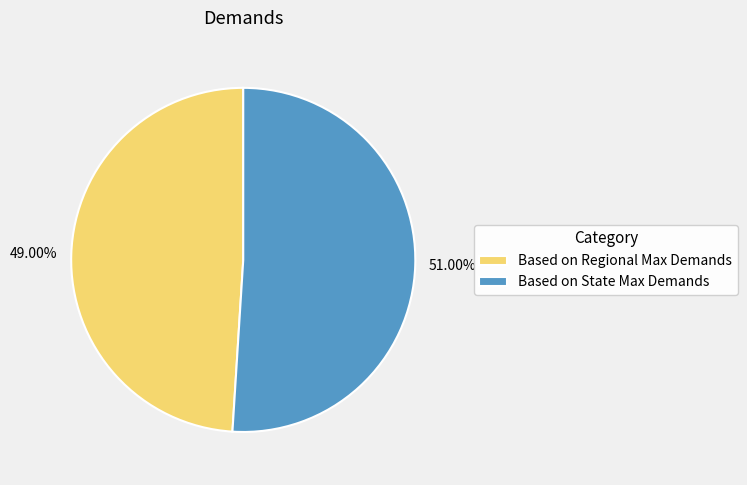

Rank the categories by value from highest to lowest.

Based on State Max Demands, Based on Regional Max Demands